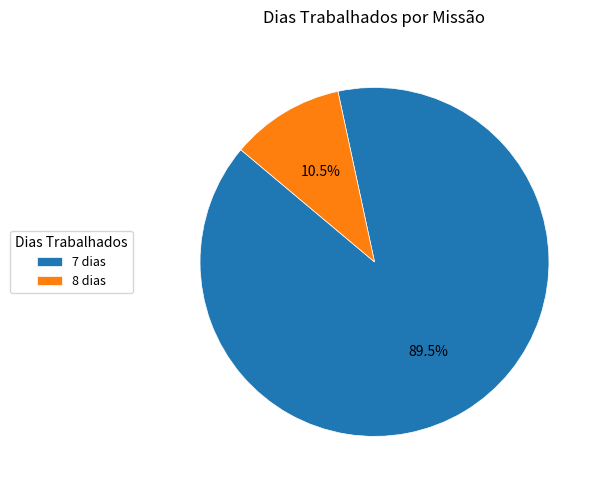

What is the ratio of the value at 7 dias to the value at 8 dias?

8.5